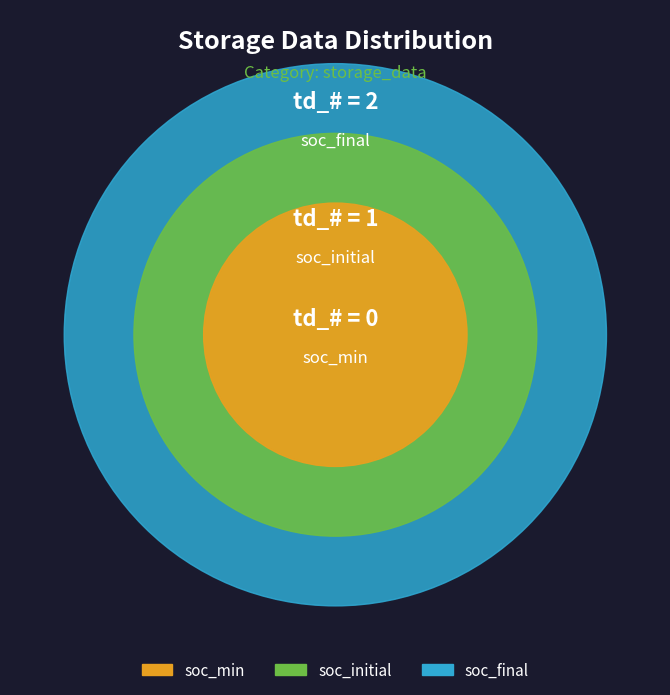

What percentage is NOT represented by soc_final?

33.3%